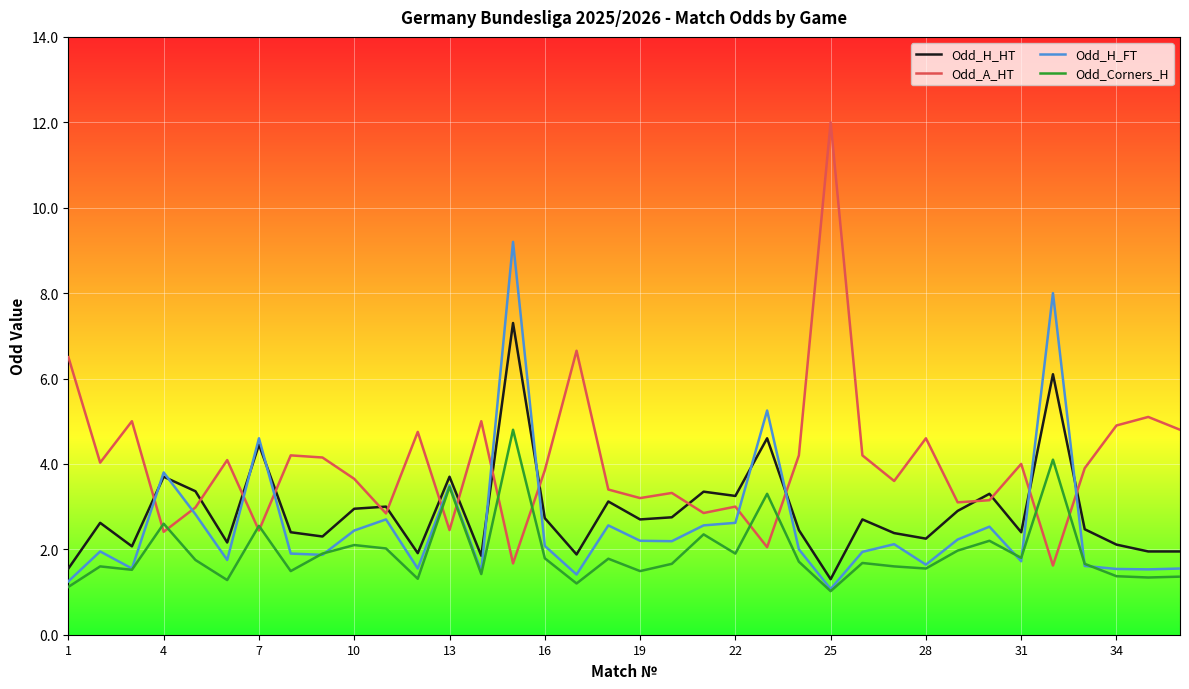

How many categories are shown in the chart?

36